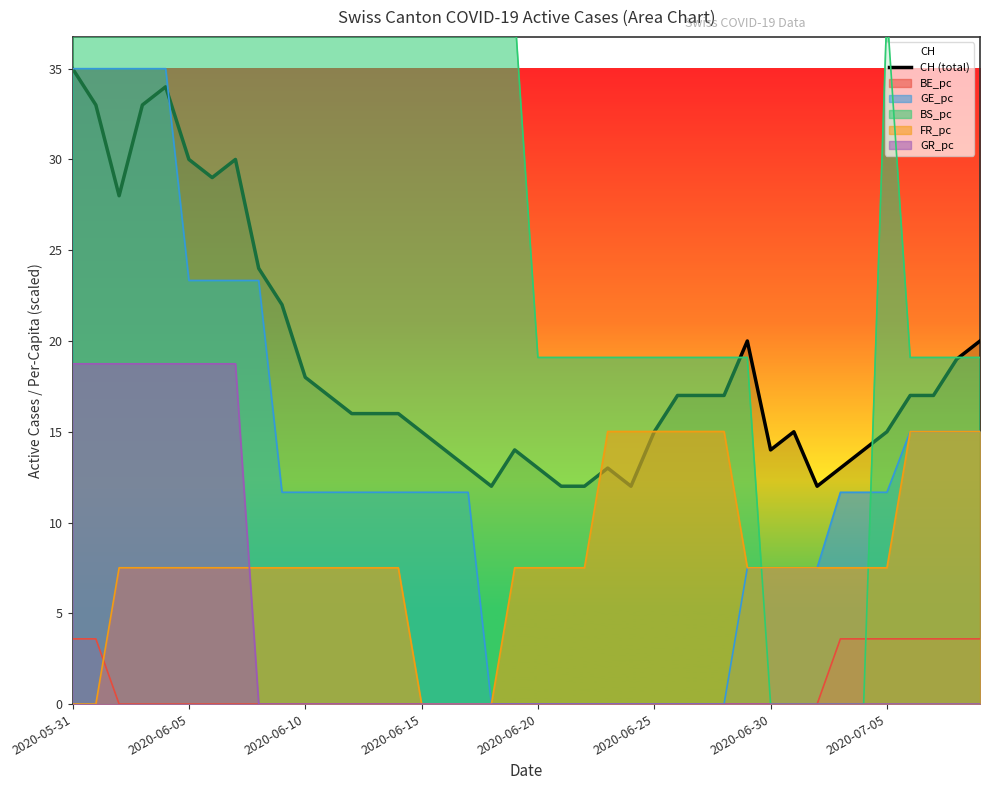

The FR_pc series shows -7.4 at 2020-06-15. True or false?

False